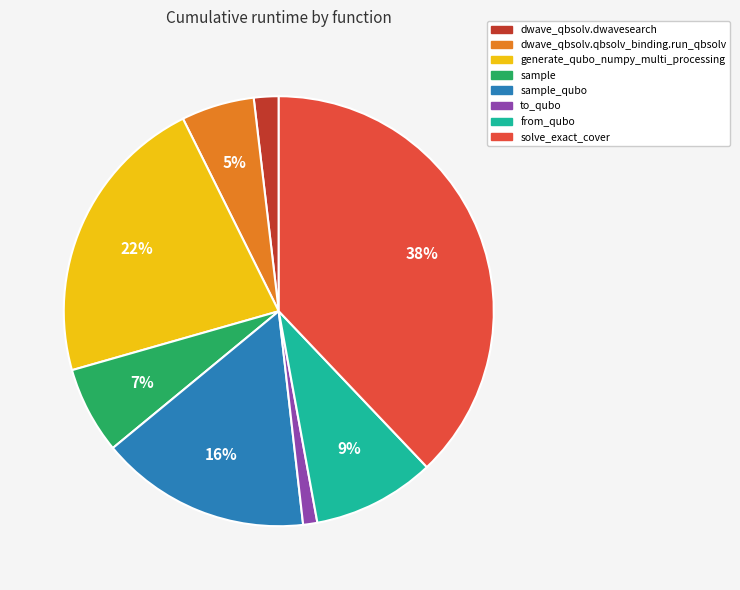

Does any single category account for the majority?

No